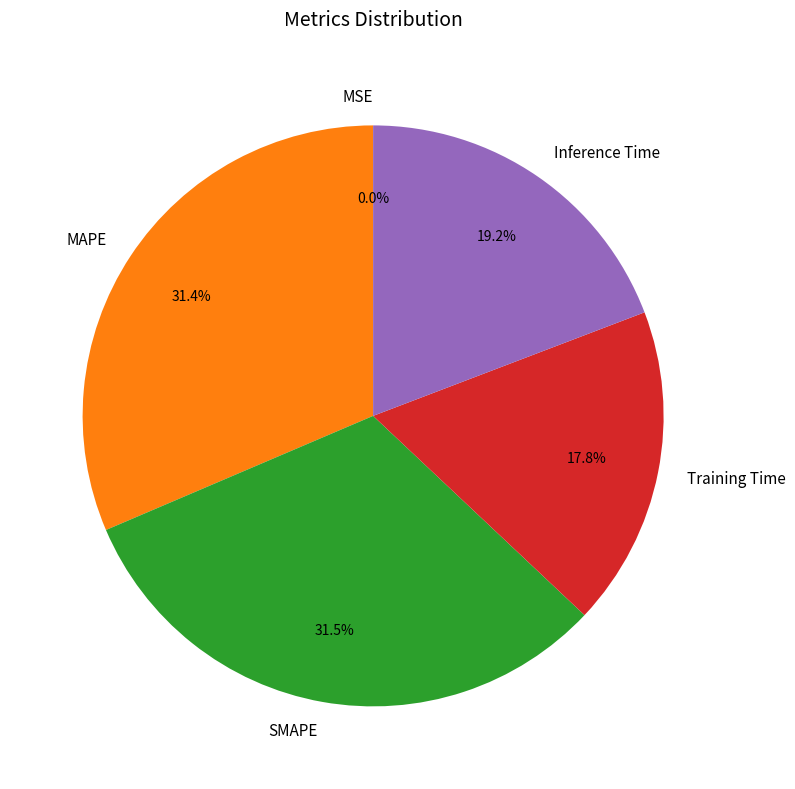

Between MAPE and Inference Time, which is larger?

MAPE